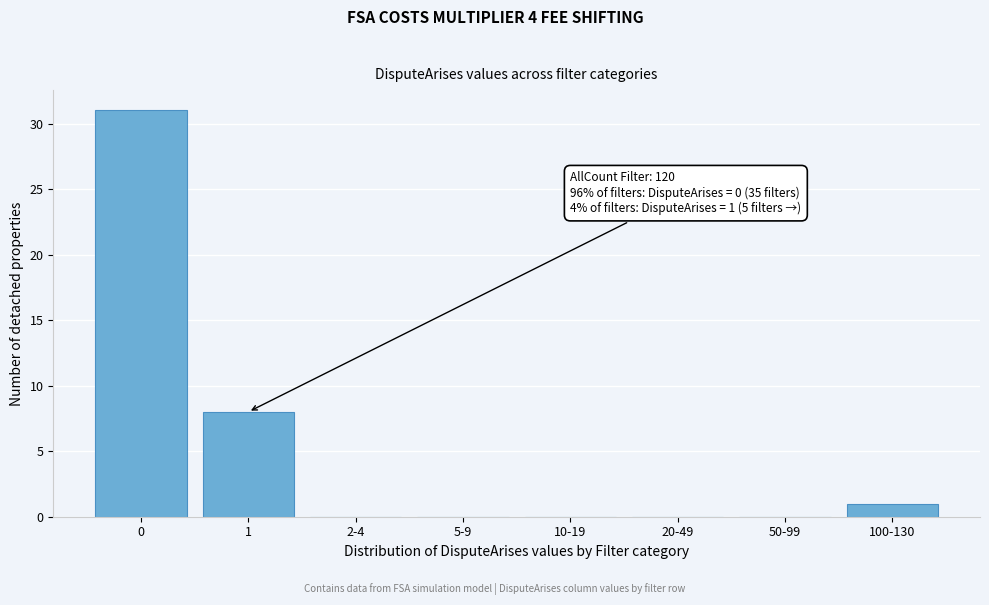

Reading left to right, what are all the values shown in this chart?

0=31	1=8	2-4=0	5-9=0	10-19=0	20-49=0	50-99=0	100-130=1